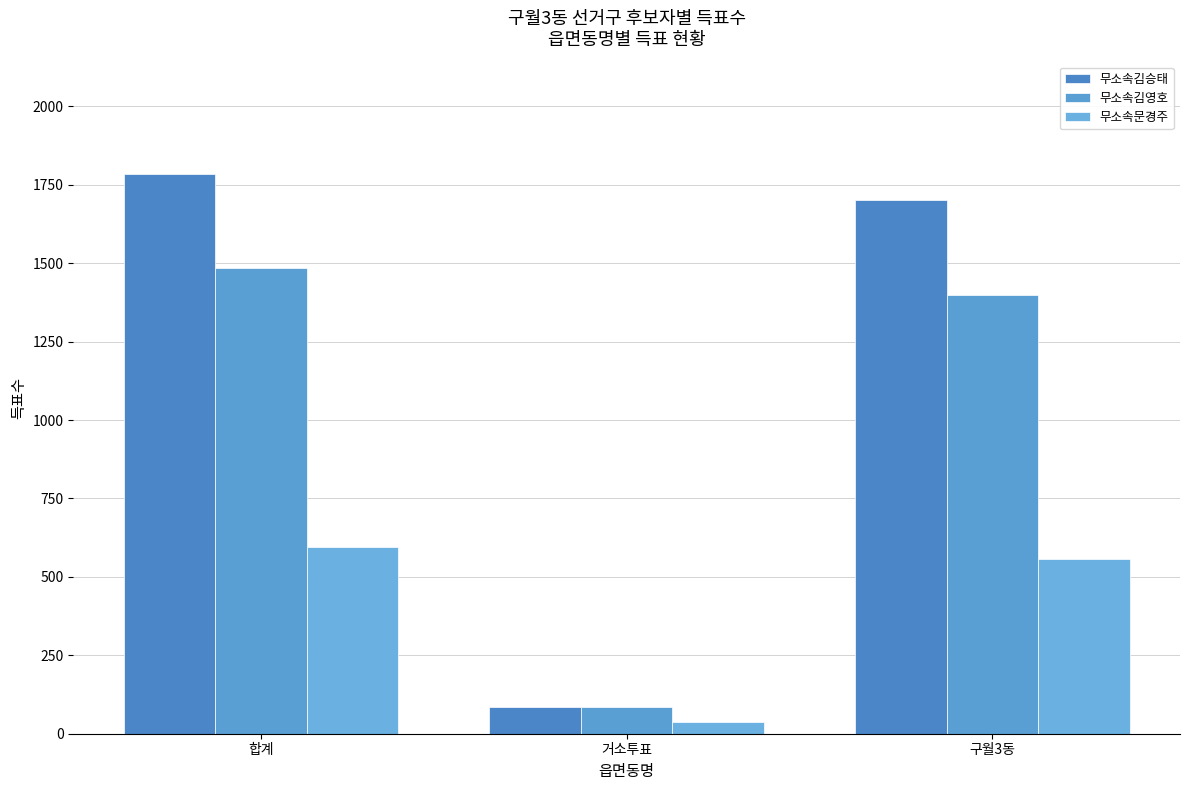

At which label does 무소속문경주 first exceed 558?

합계